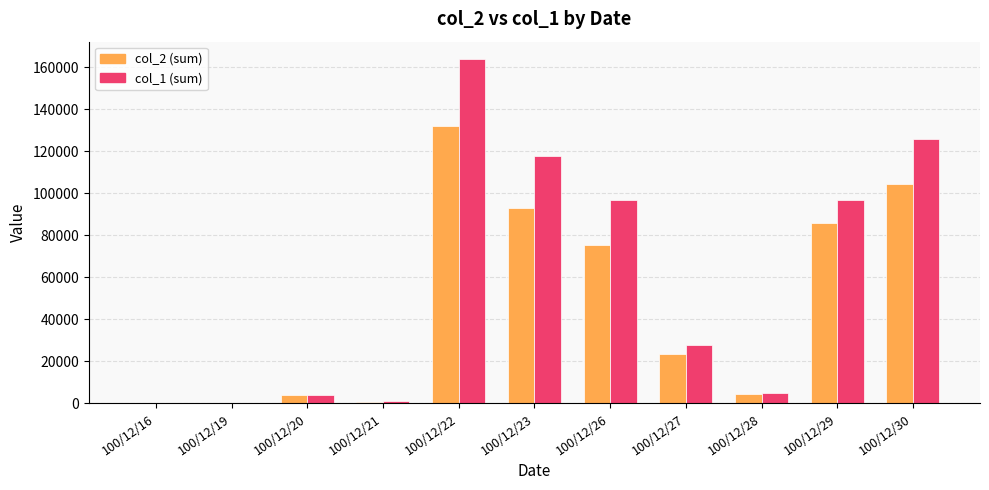

Which series has the largest range (max minus min)?

col_1 (sum)